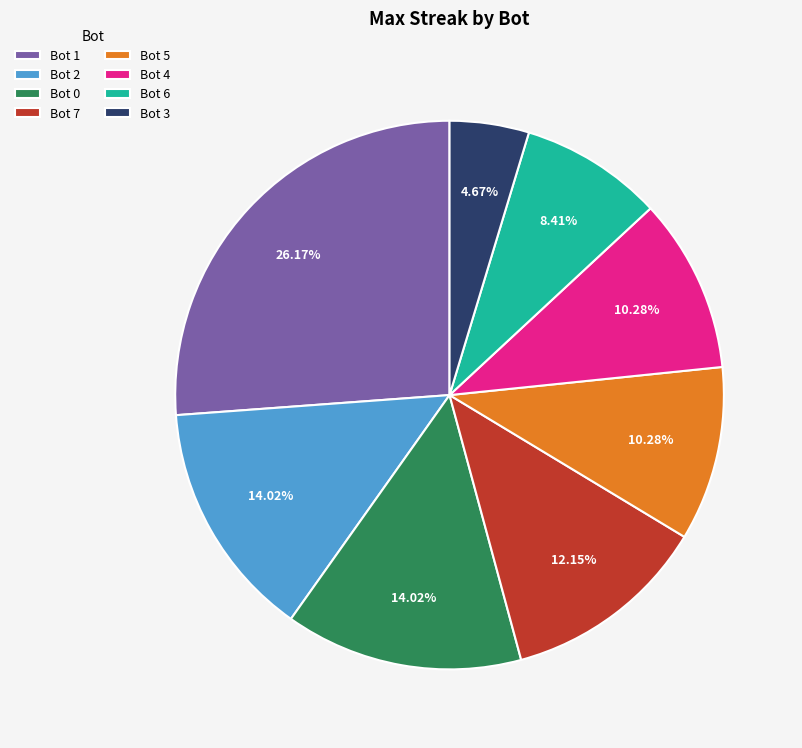

Combined, what portion of the pie is Bot 6 and Bot 1?

34.6%